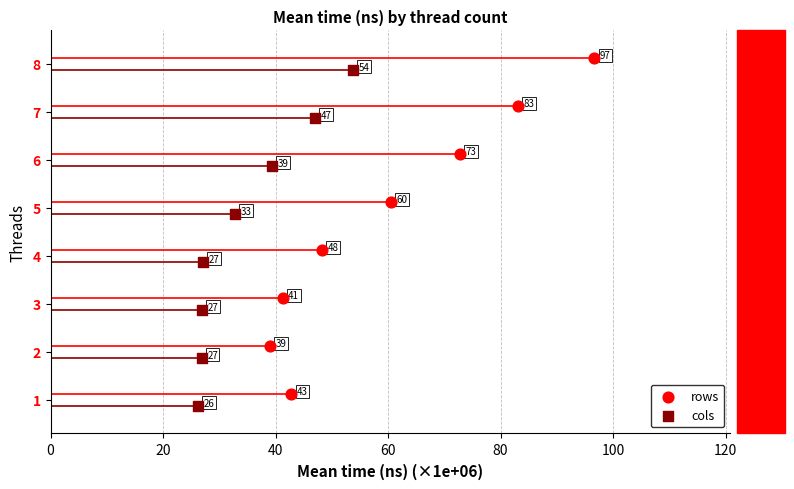

Which series has the largest Y range (max minus min)?

rows